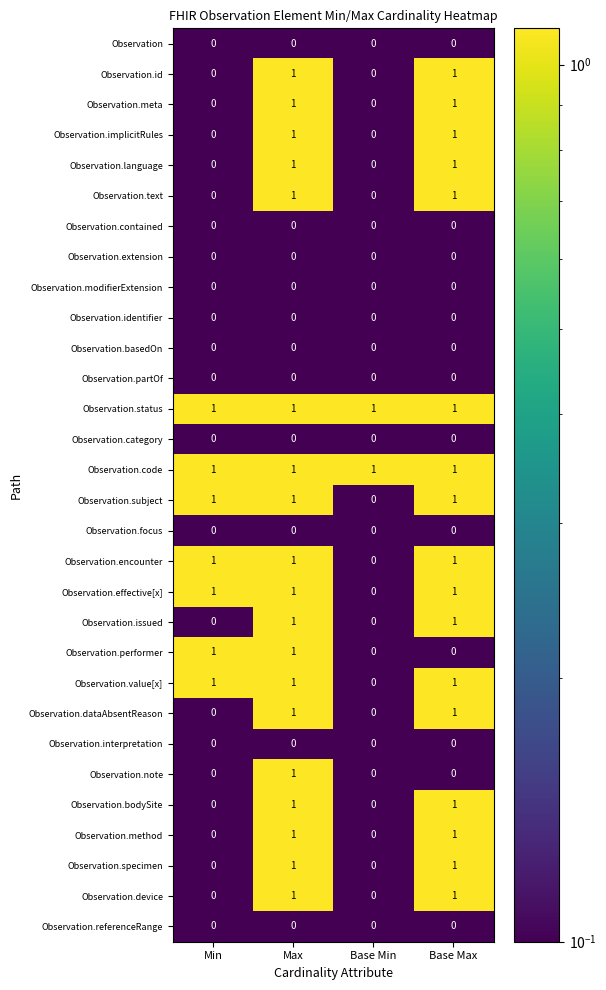

Count the number of categories in the chart.

4